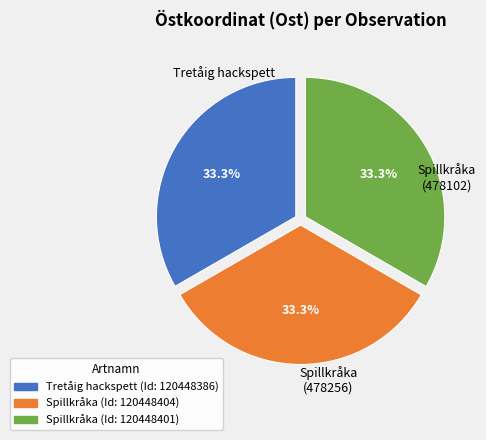

How many slices are in this pie chart?

3